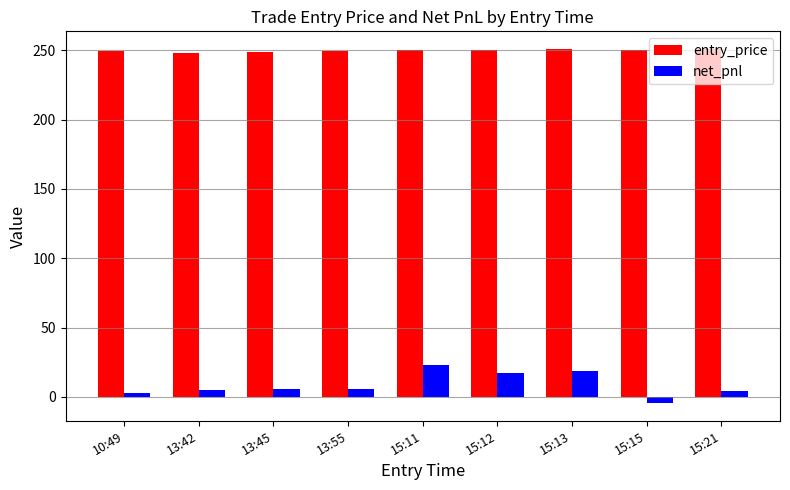

What is the greatest value displayed?

250.8